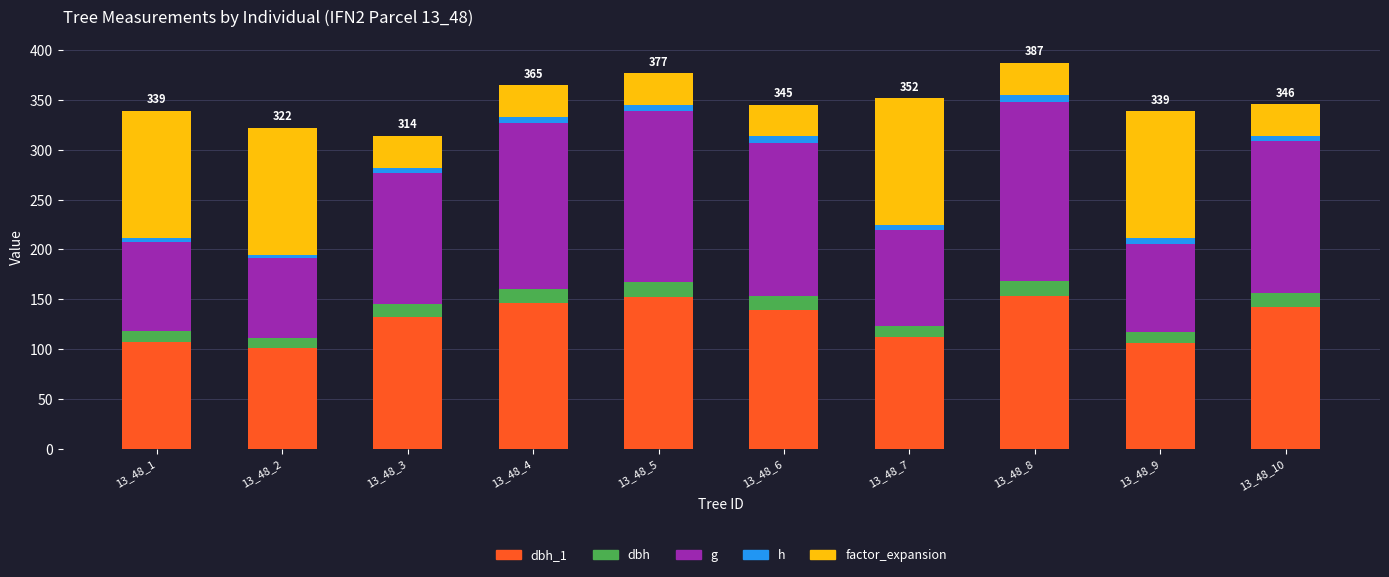

What is the sum of the dbh_1 values at 13_48_1 and 13_48_7?

219.0